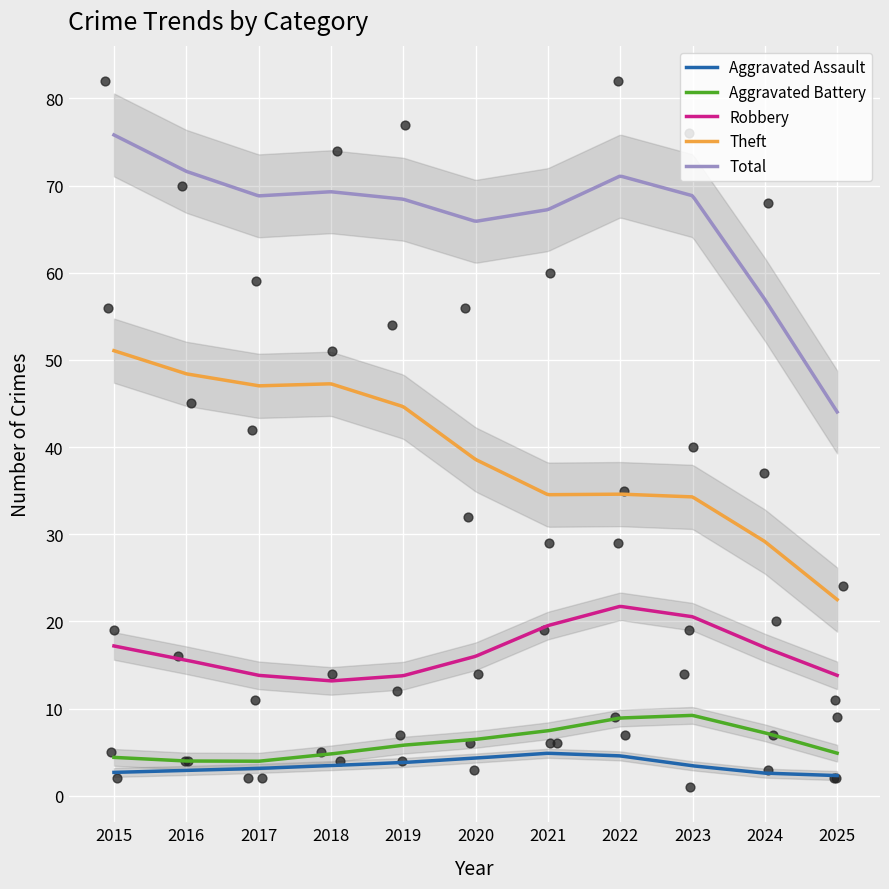

At how many categories does at least one series exceed 29?

10